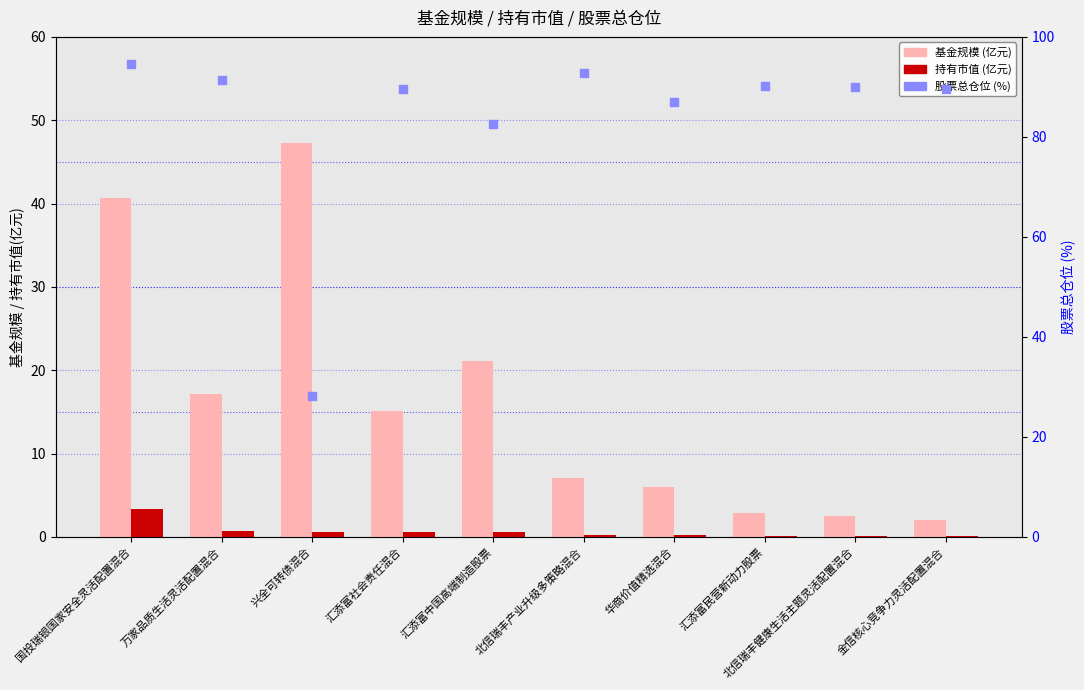

Which series has the largest total across all categories?

股票总仓位(%)